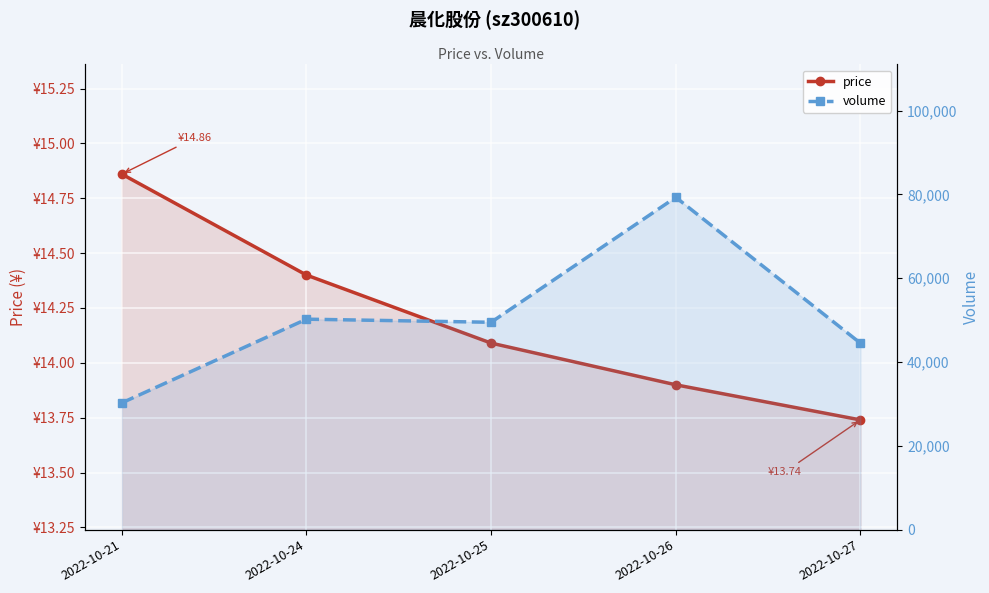

What is the greatest value displayed?

79293.0